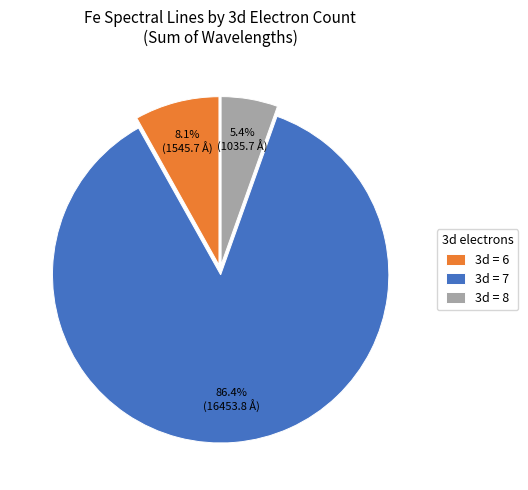

Which slice is the smallest?

3d = 8